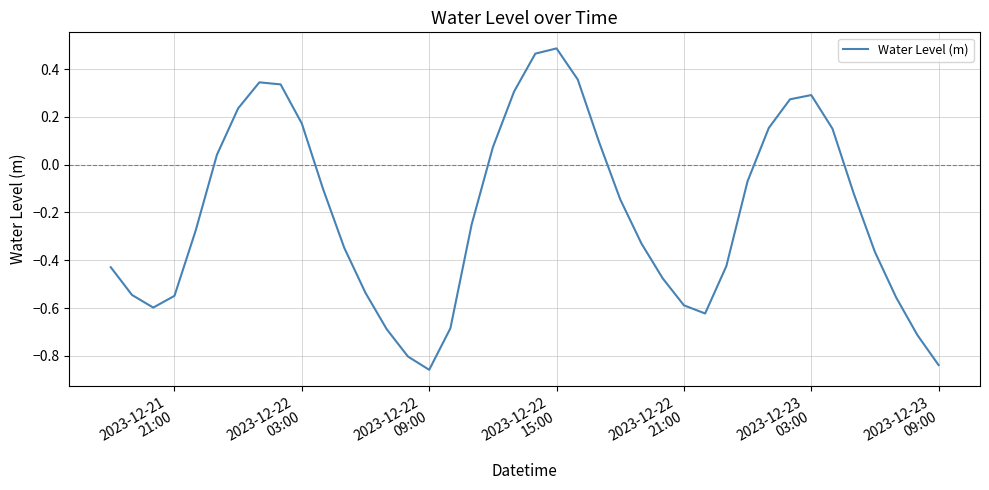

What is the difference between the maximum and minimum values?

1.3